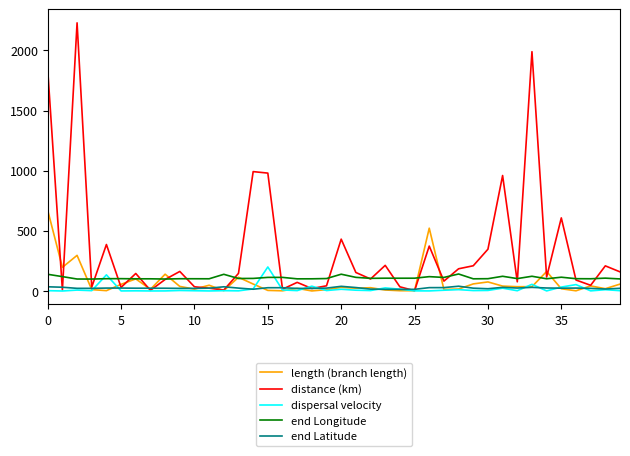

What is the lowest value of the distance (km) series?

2.6